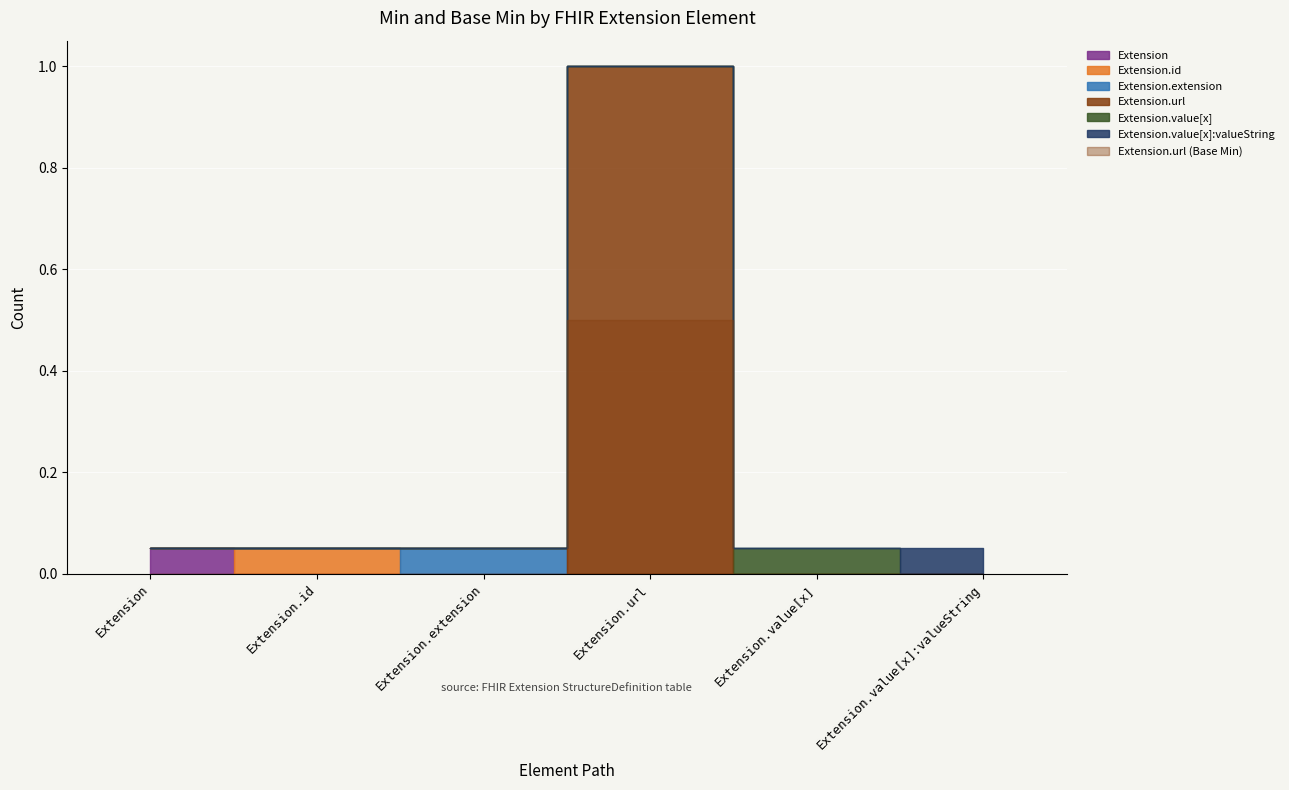

The value of Extension at Extension.id is 0. True or false?

True